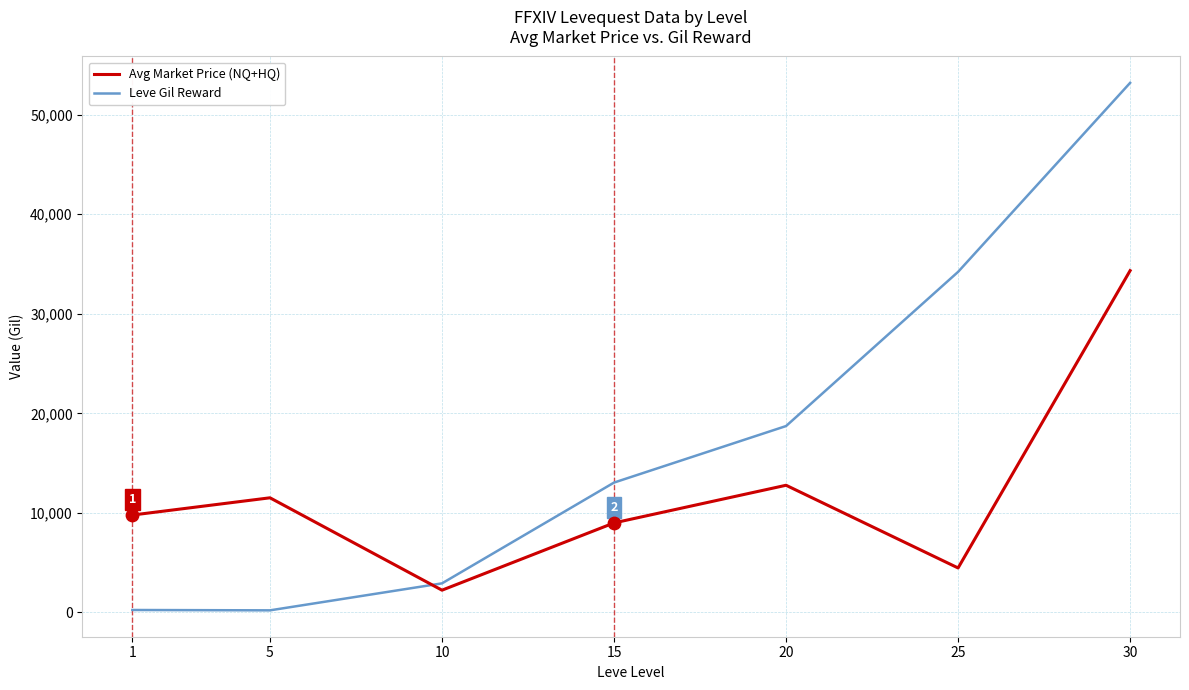

At how many categories does at least one series exceed 10970?

5